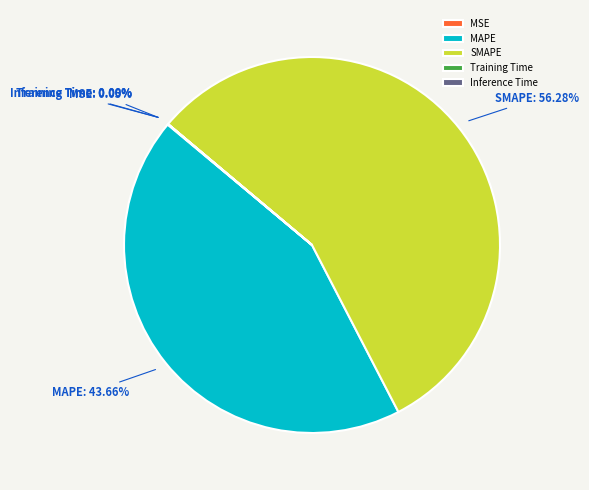

Does any single category account for the majority?

Yes